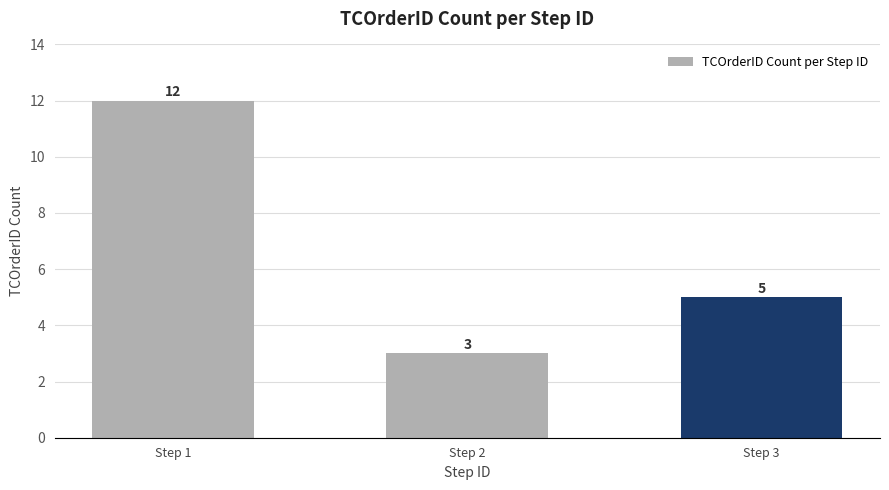

Count the number of data series in this chart.

1